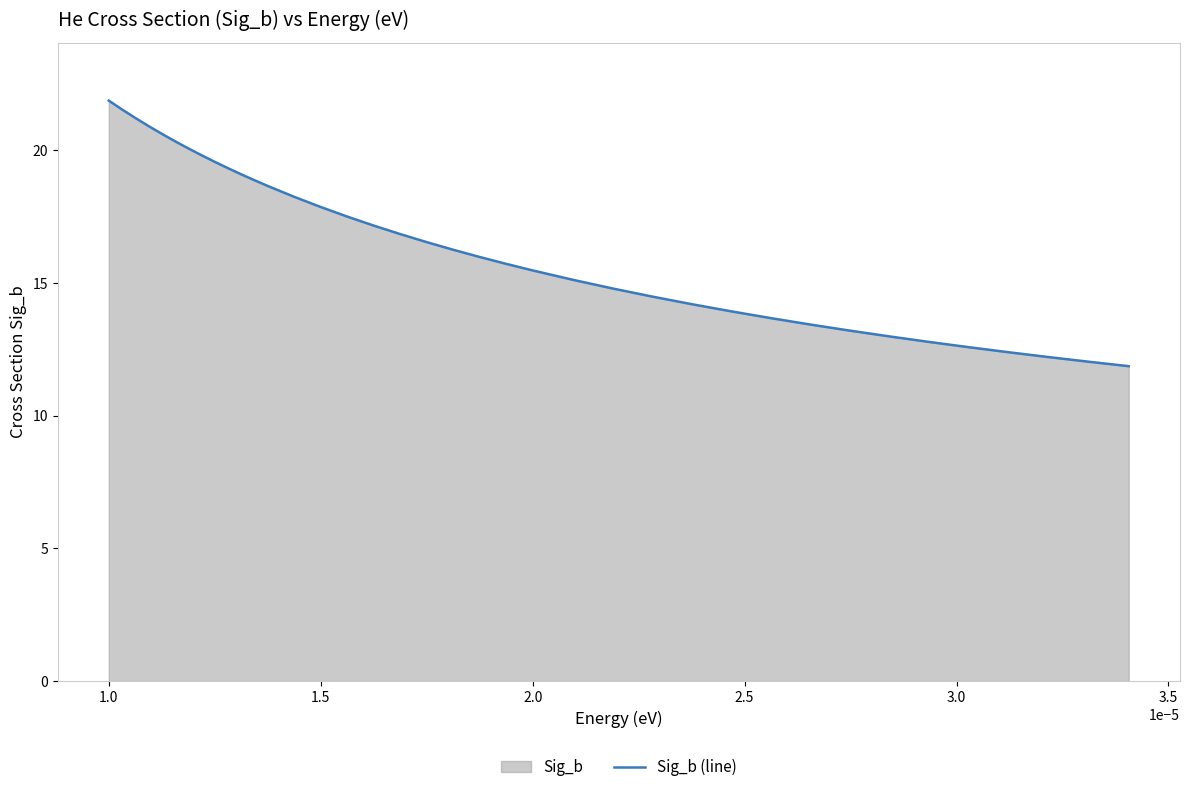

True or false: the data shows 15.5 at 2.0.

True